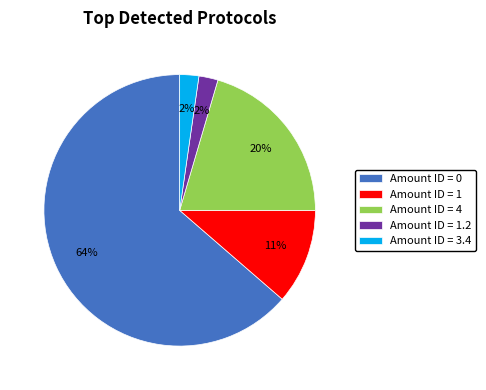

Combined, do Amount ID = 0 and Amount ID = 1.2 account for over 50%?

Yes